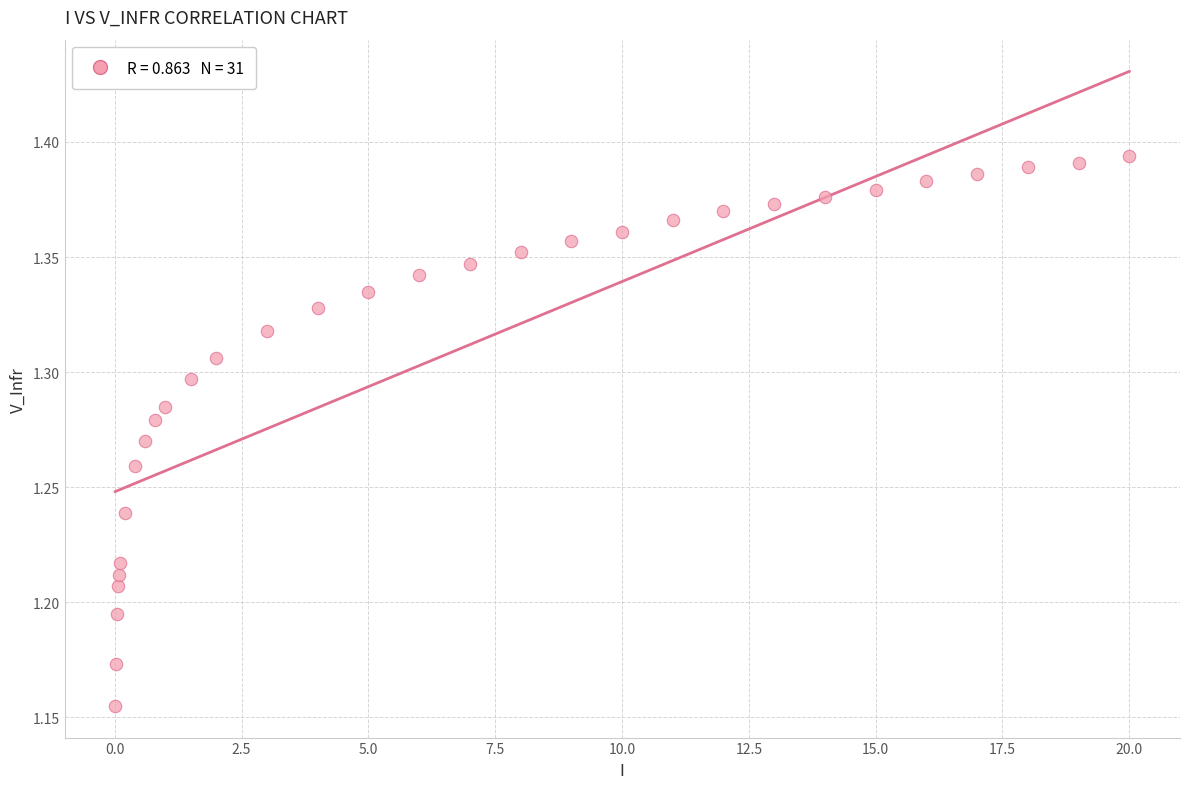

What is the range of X values (max minus min)?

20.0